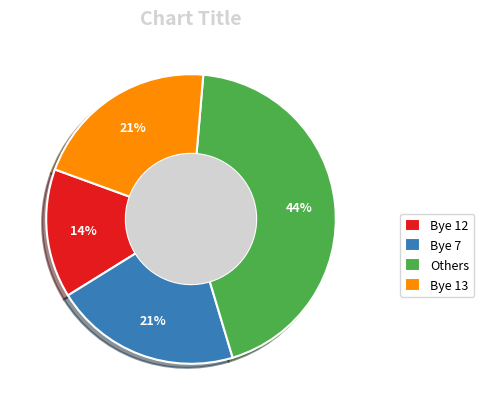

What is the ratio of the value at Others to the value at Bye 12?

3.1